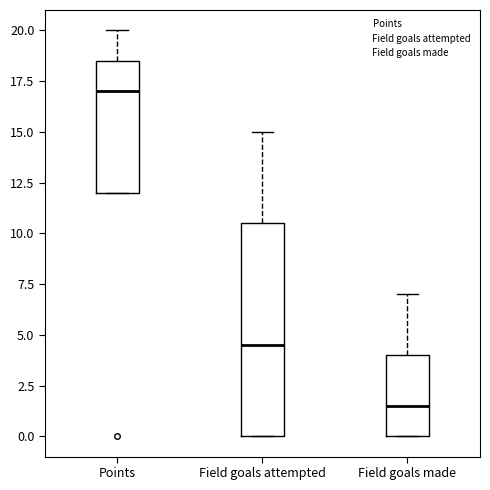

Which box's median line is the highest?

Points